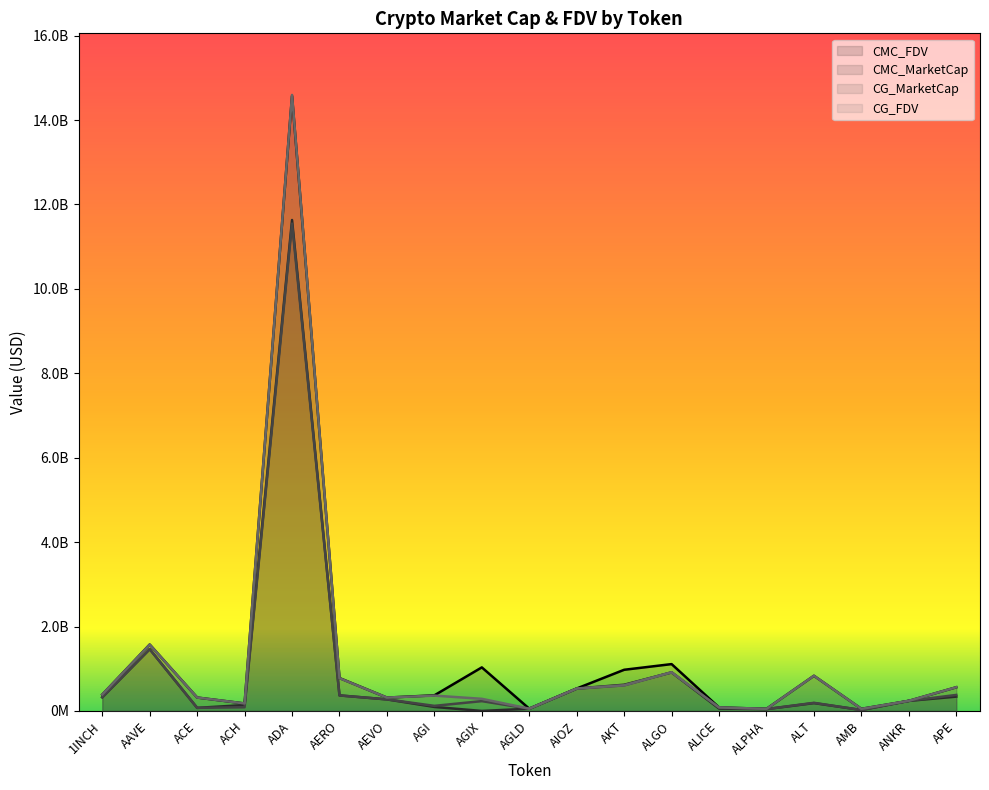

What is the label of the 11th point from the left?

AIOZ